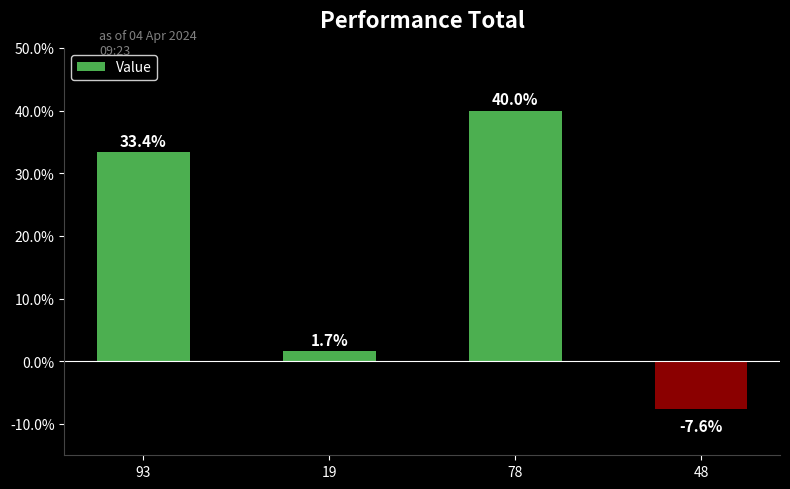

What is the difference between the second highest and minimum values?

41.0